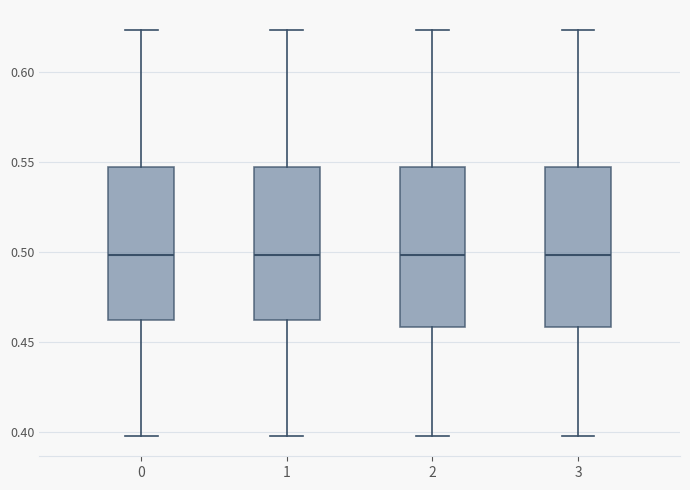

Reading left to right, read every box against the y-axis: the position of its median line, the range the box covers, and the ends of its whiskers. The values are not printed on the chart, so give them approximately, as read against the axis.

0: median 0.500, box 0.460 to 0.545, whiskers 0.400 to 0.625
1: median 0.500, box 0.460 to 0.545, whiskers 0.400 to 0.625
2: median 0.500, box 0.460 to 0.545, whiskers 0.400 to 0.625
3: median 0.500, box 0.460 to 0.545, whiskers 0.400 to 0.625